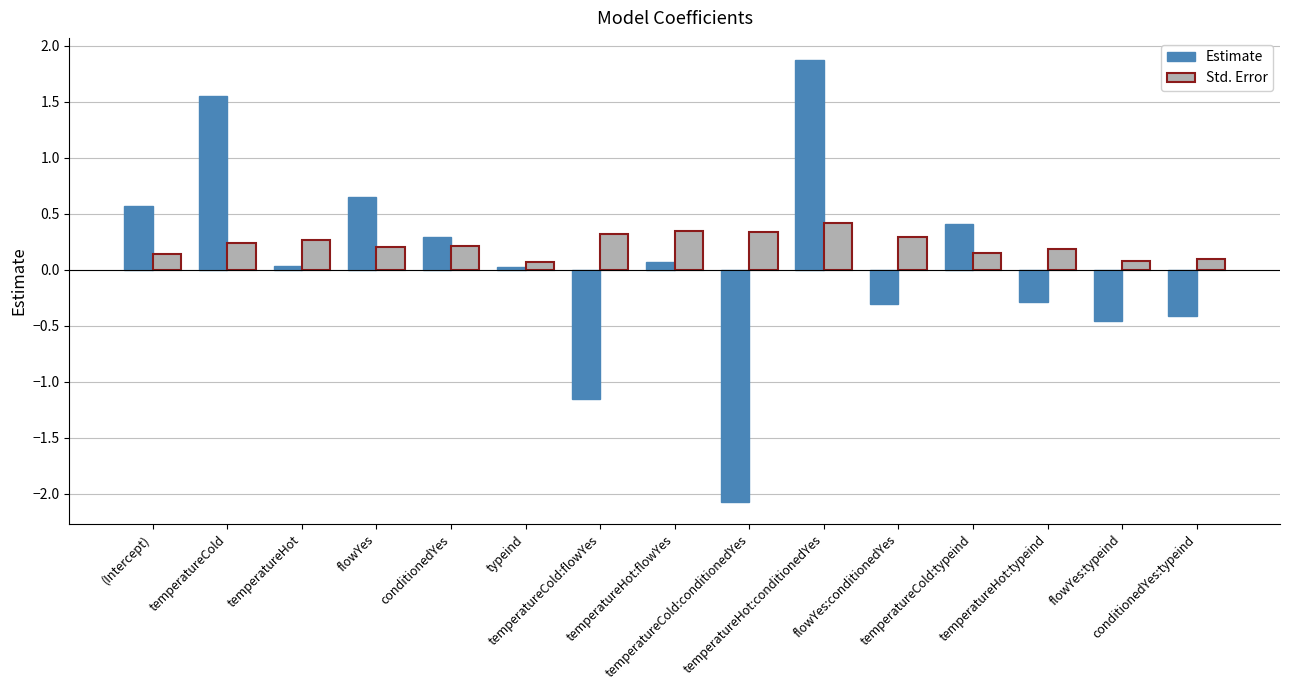

List the series in order of their peak value, highest first.

Estimate, Std. Error